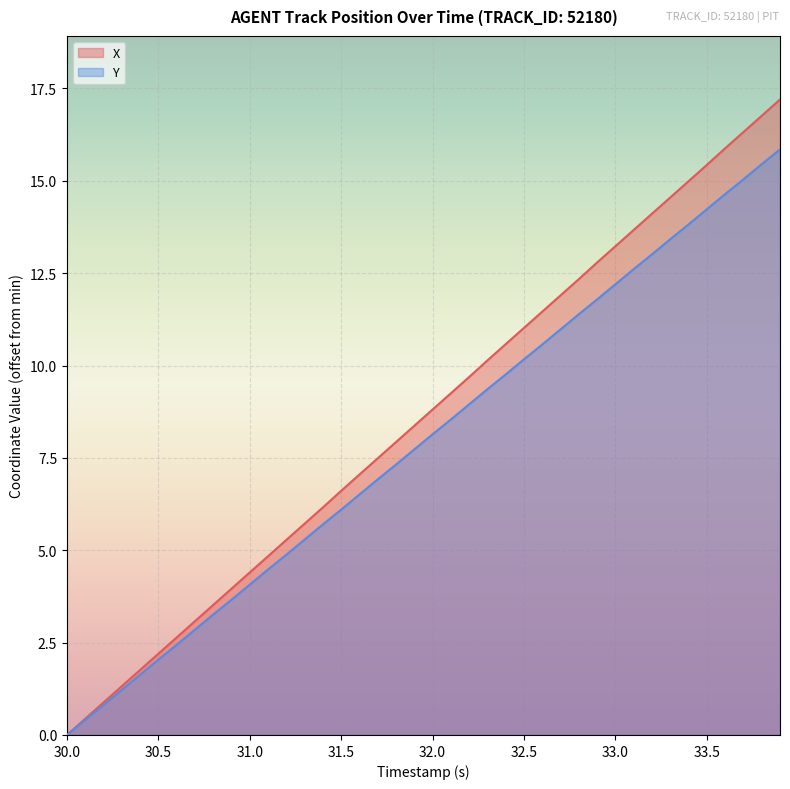

What is the sum of all X values?

343.8